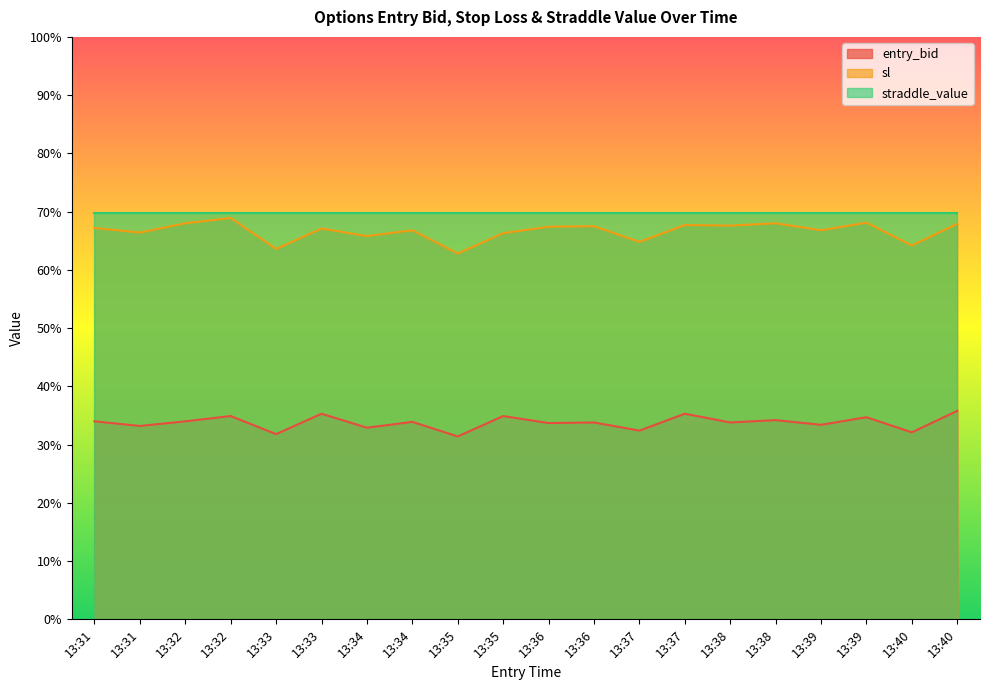

Between 13:31 and 13:39, which series saw the biggest shift?

sl